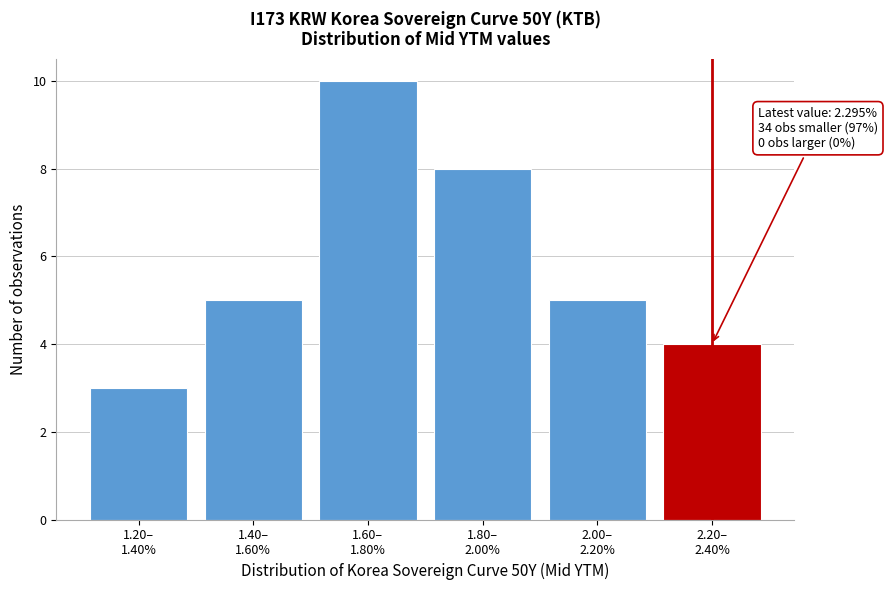

Reading left to right, list all the values displayed in this chart.

3	5	10	8	5	4